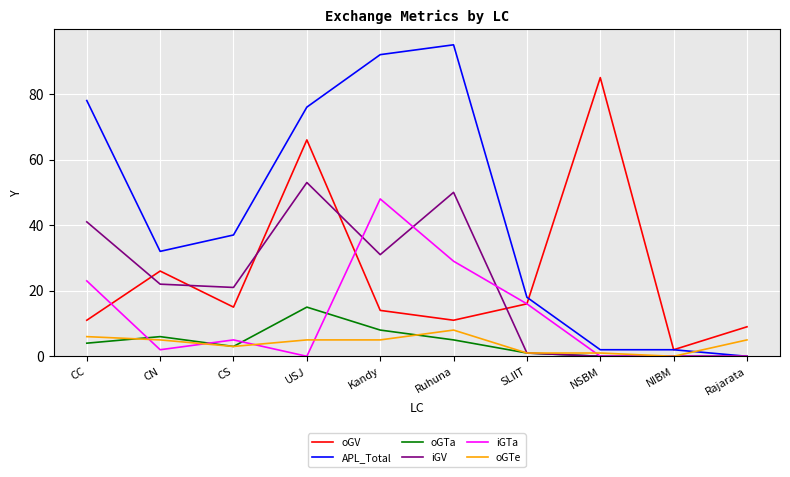

What is the difference between the highest and lowest values at CN?

30